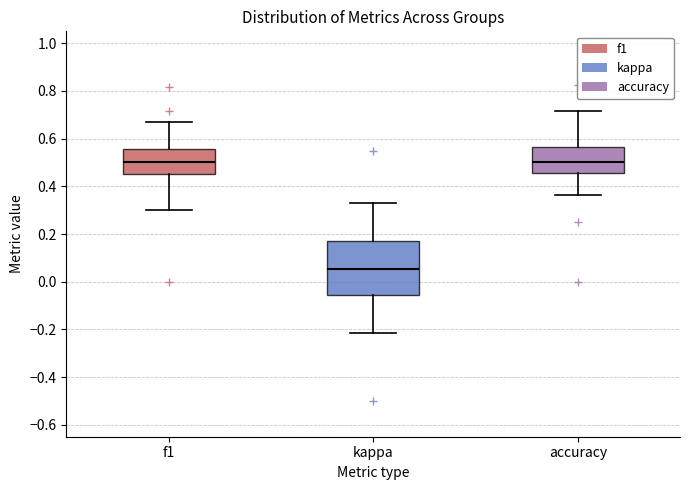

Reading left to right, read every box against the y-axis: the position of its median line, the range the box covers, and the ends of its whiskers. The values are not printed on the chart, so give them approximately, as read against the axis.

f1: median 0.50, box 0.46 to 0.56, whiskers 0.30 to 0.66
kappa: median 0.06, box -0.06 to 0.18, whiskers -0.22 to 0.32
accuracy: median 0.50, box 0.46 to 0.56, whiskers 0.36 to 0.72